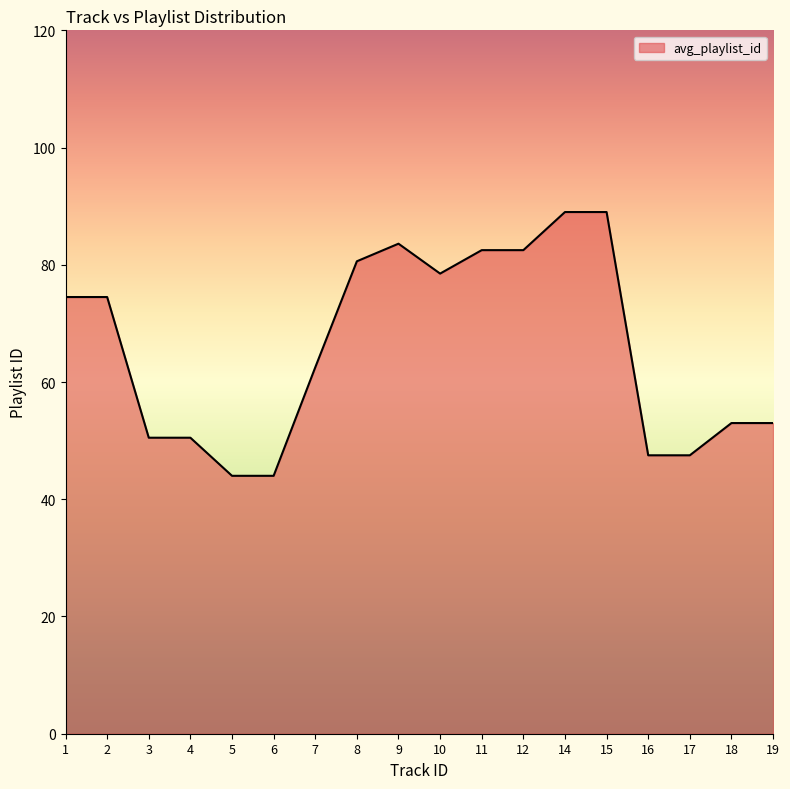

Between 4 and 12, which is larger?

12